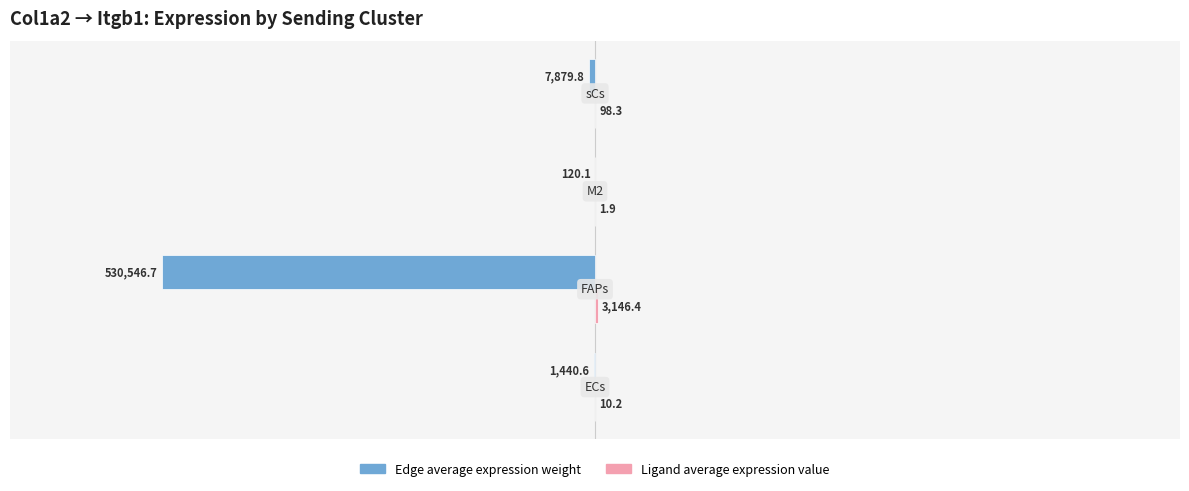

What is the greatest value displayed?

3146.4